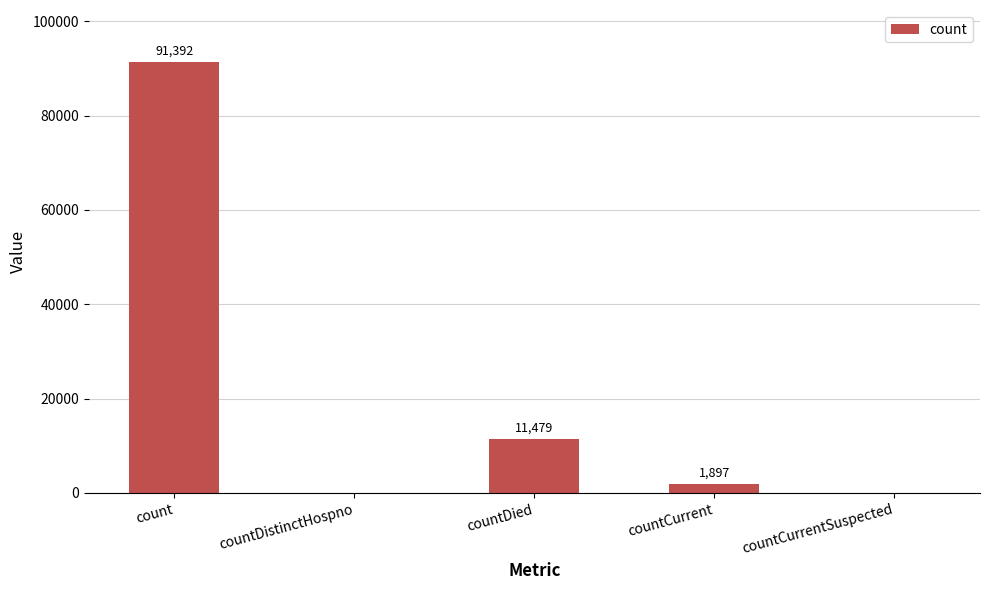

How many series are shown in this chart?

1